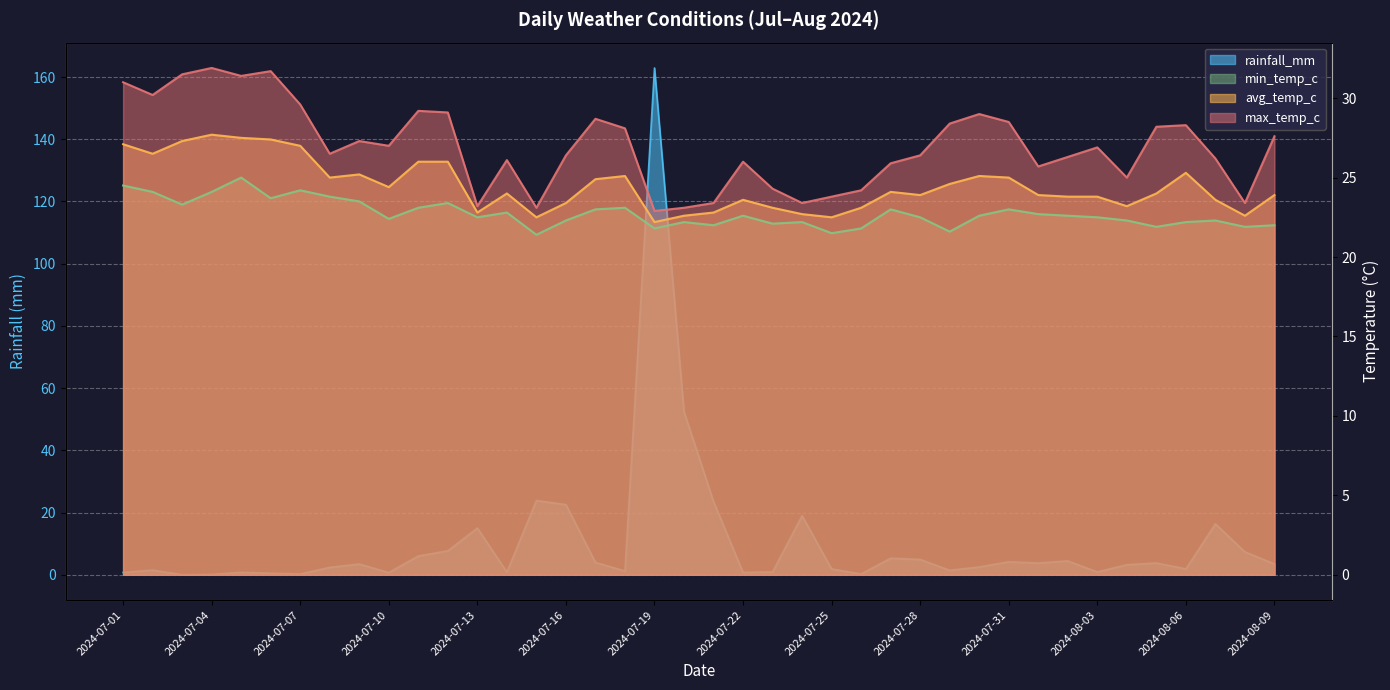

Count the number of data series in this chart.

4